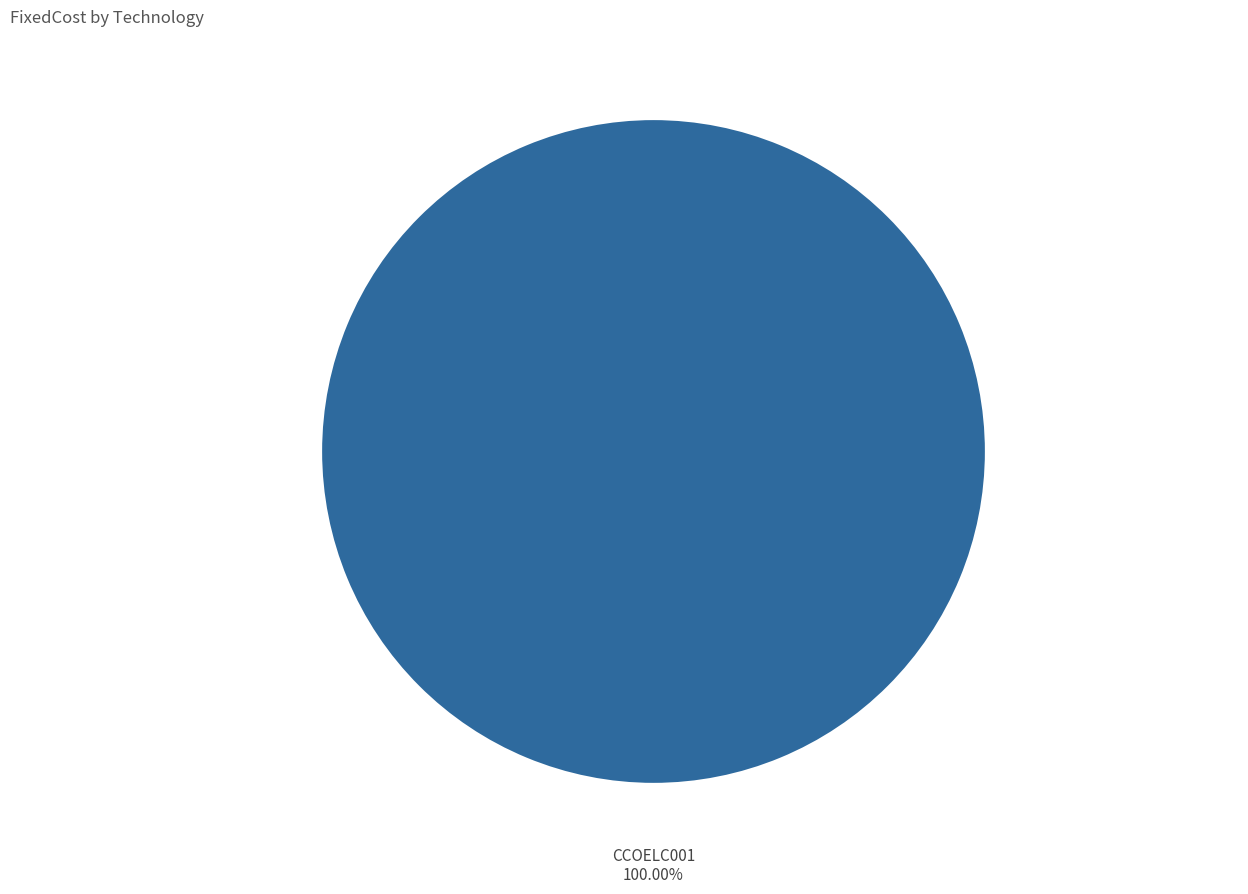

Rank the categories by value from highest to lowest.

CCOELC001